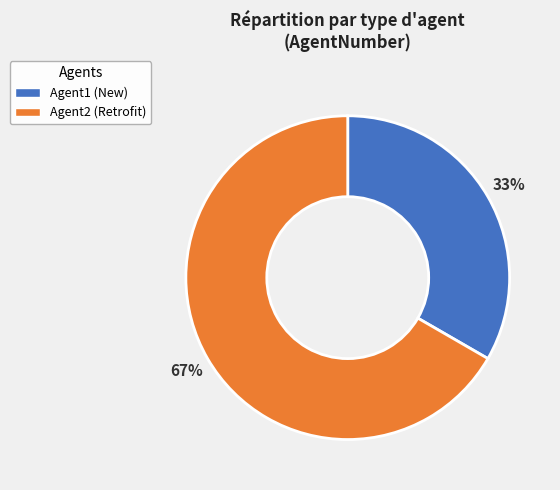

Rank the categories by value from highest to lowest.

Agent2, Agent1